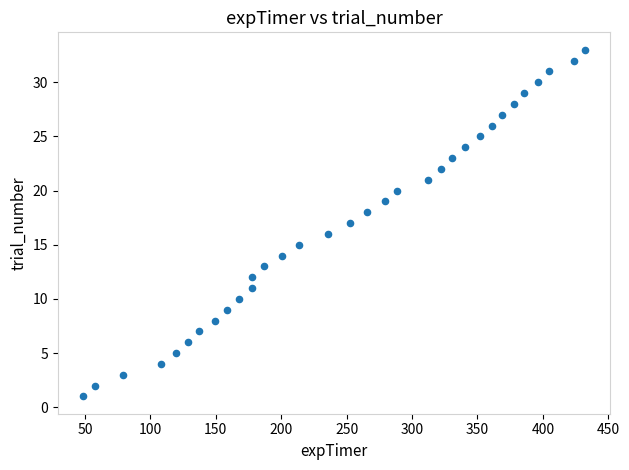

What is the range of Y values (max minus min)?

32